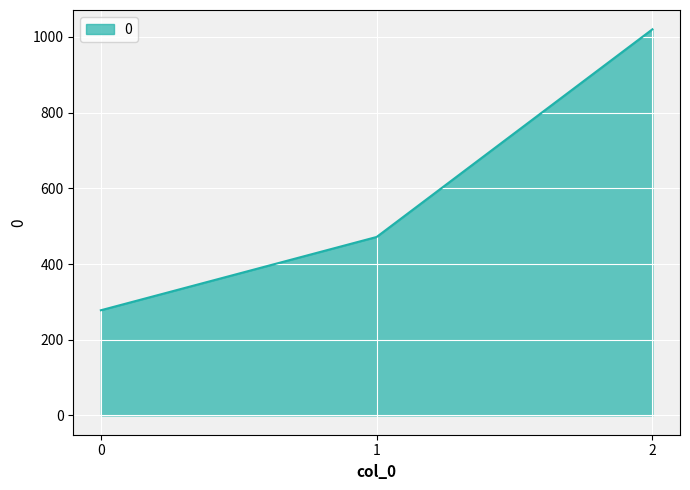

The chart shows a value of 150.1 at 0. True or false?

False